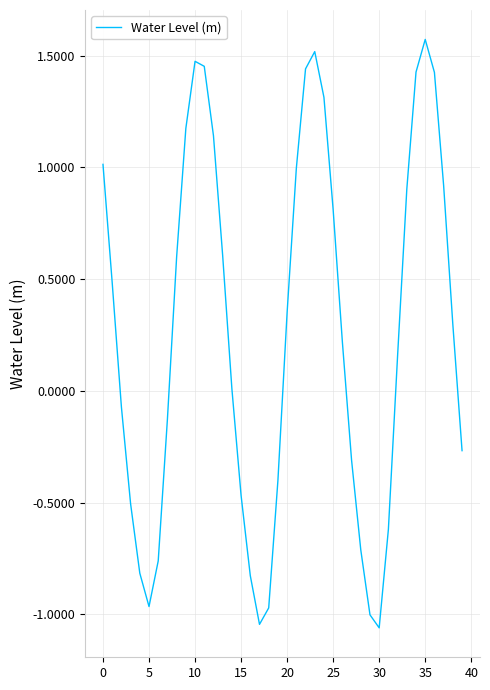

What is the greatest value displayed?

1.6